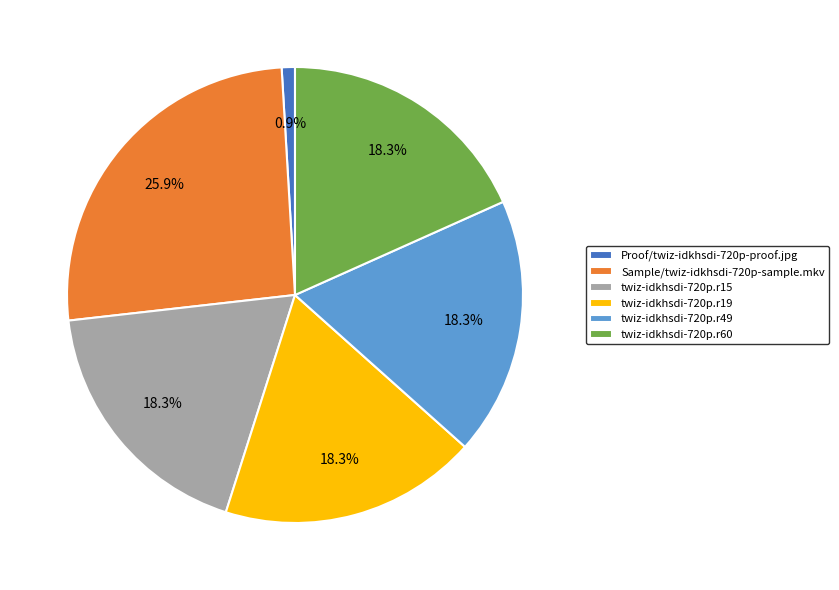

To the nearest percent, what percentage of the pie is twiz-idkhsdi-720p.r15?

18%